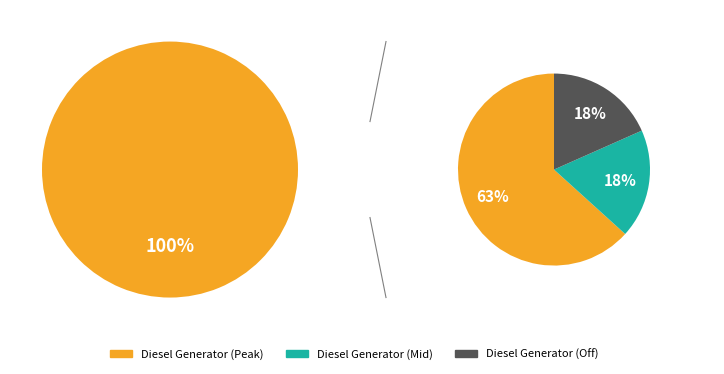

Which slice represents more than half of the pie?

Diesel Generator